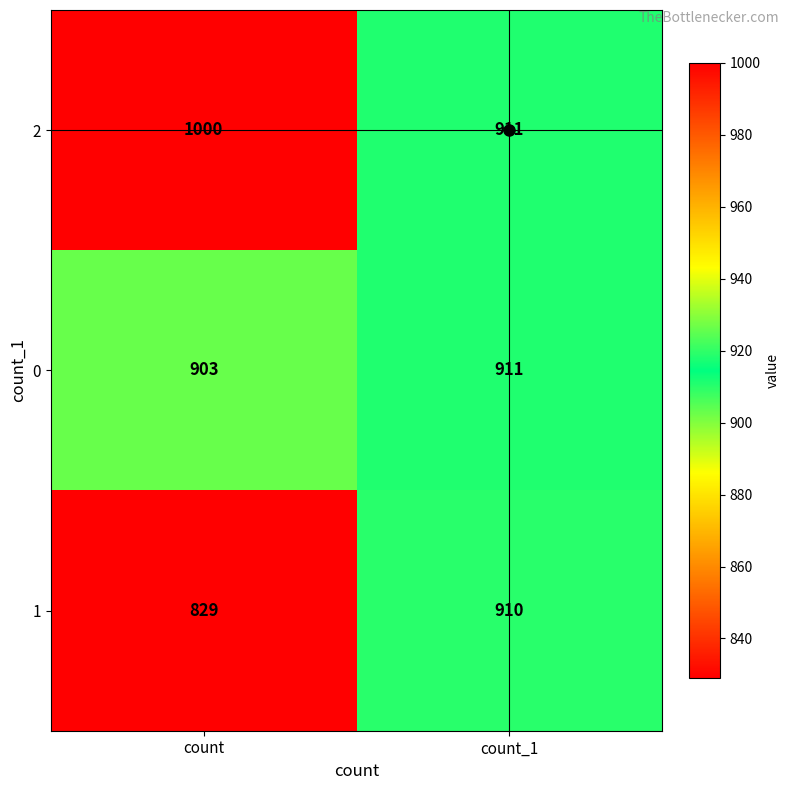

What is the total value across all series at count_1?

2732